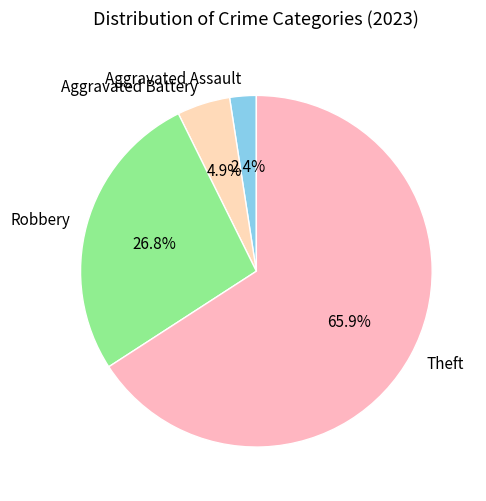

To the nearest percent, what is the combined percentage of Robbery and Aggravated Assault?

29%